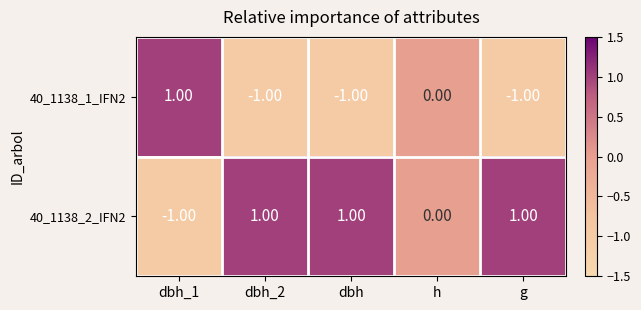

What is the smallest value displayed?

-1.0